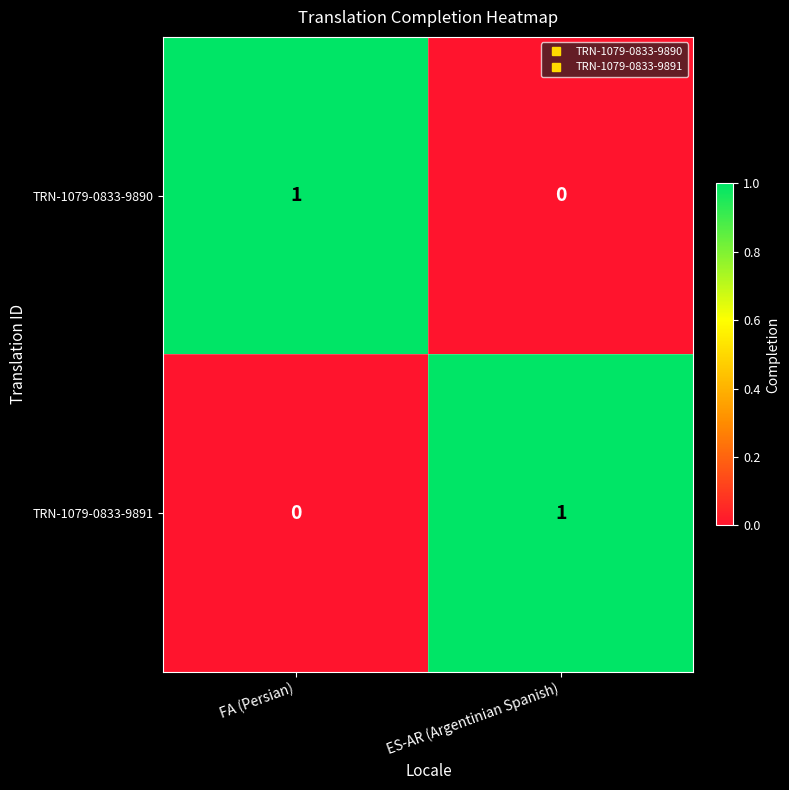

At ES-AR (Argentinian Spanish), list the series in order from largest to smallest.

TRN-1079-0833-9891, TRN-1079-0833-9890